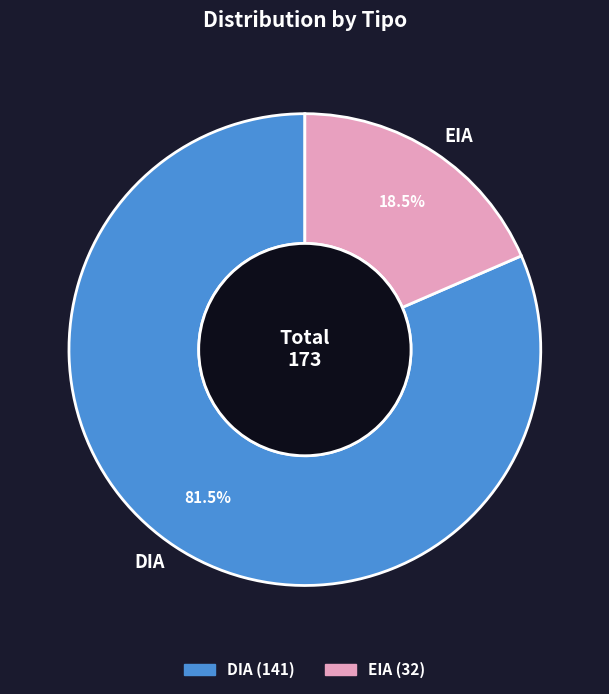

Combined, do EIA and DIA account for over 50%?

Yes